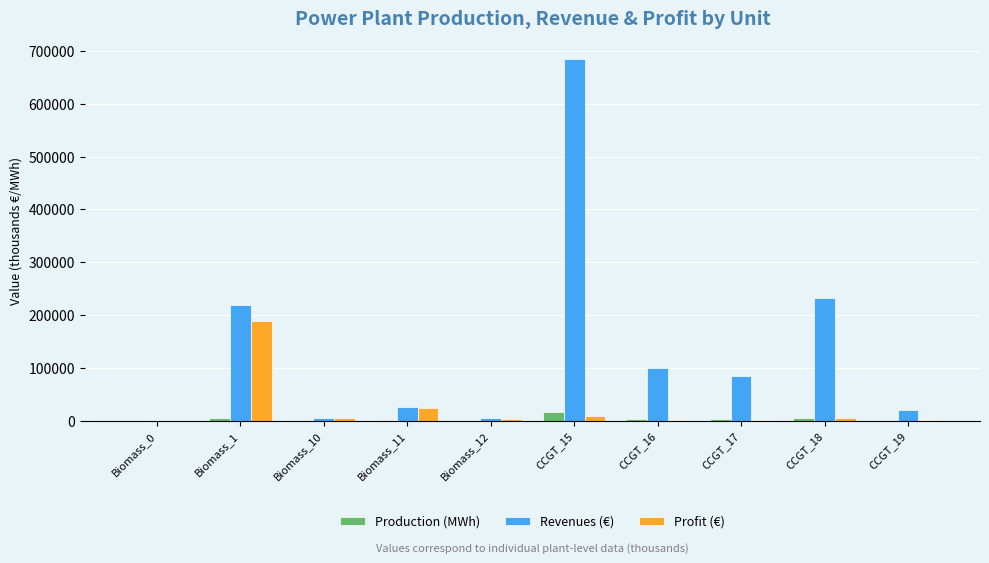

What is the sum of all Production (MWh) values?

34788.3